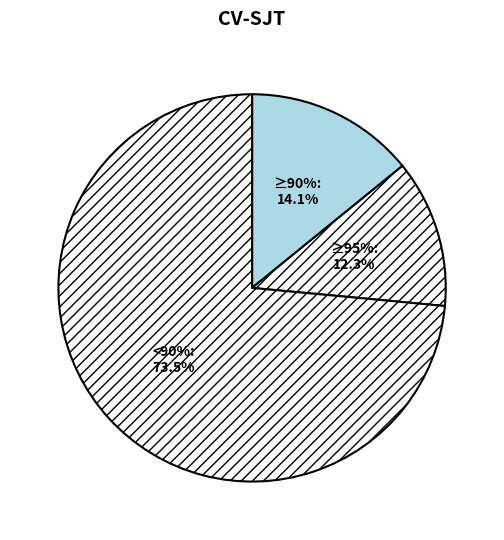

What is the change in value from 42 to 13?

-29